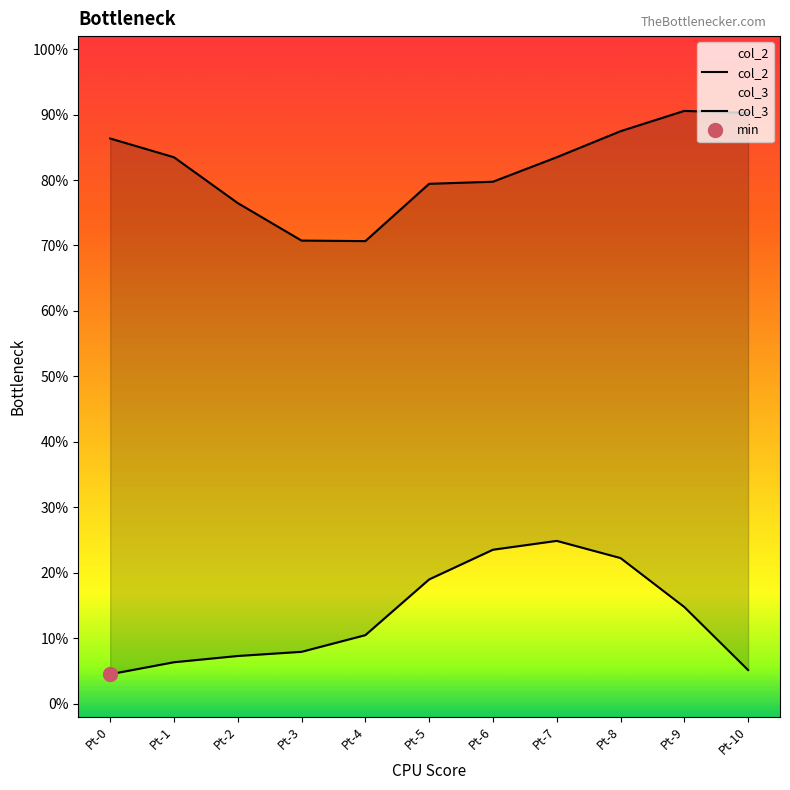

What are all the series names shown in the legend?

col_2, col_3